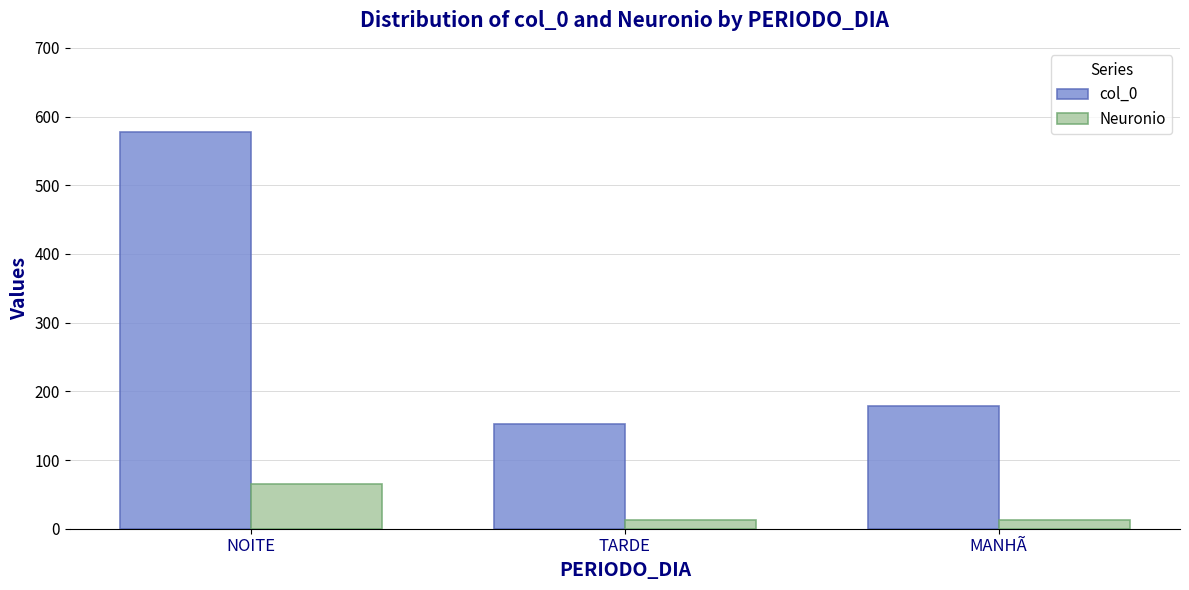

Reading right to left, what are all the values shown in this chart?

col_0: MANHÃ=178	TARDE=153	NOITE=577
Neuronio: MANHÃ=13	TARDE=13	NOITE=65